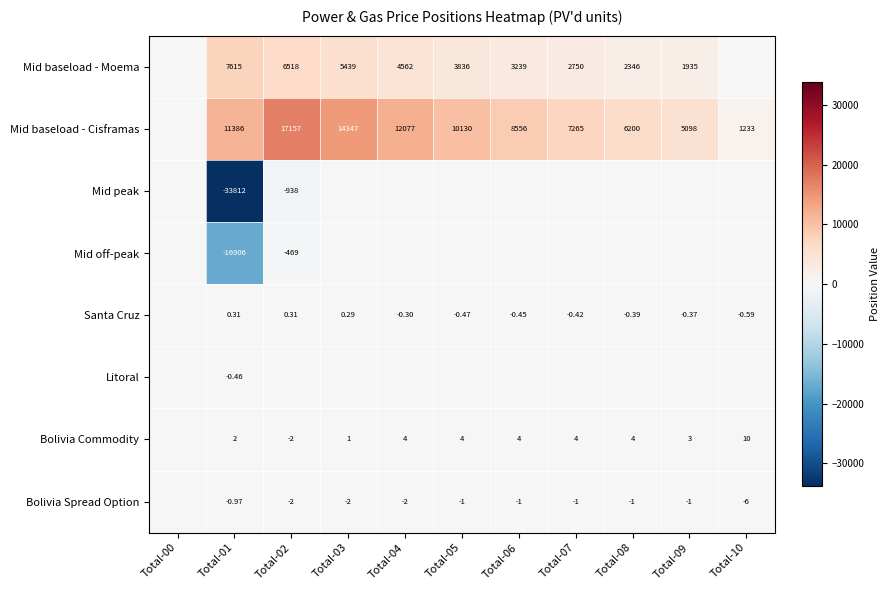

Is the value of Mid baseload - Moema at Total-06 greater than the value of Bolivia Commodity at Total-06?

Yes